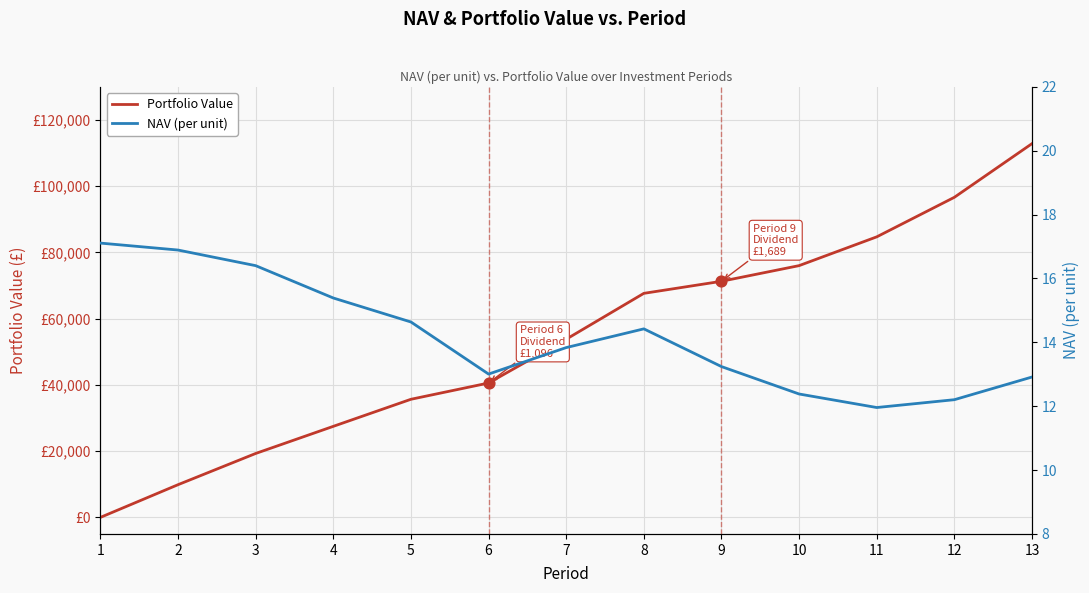

What are all the series names shown in the legend?

Portfolio Value, NAV (per unit)